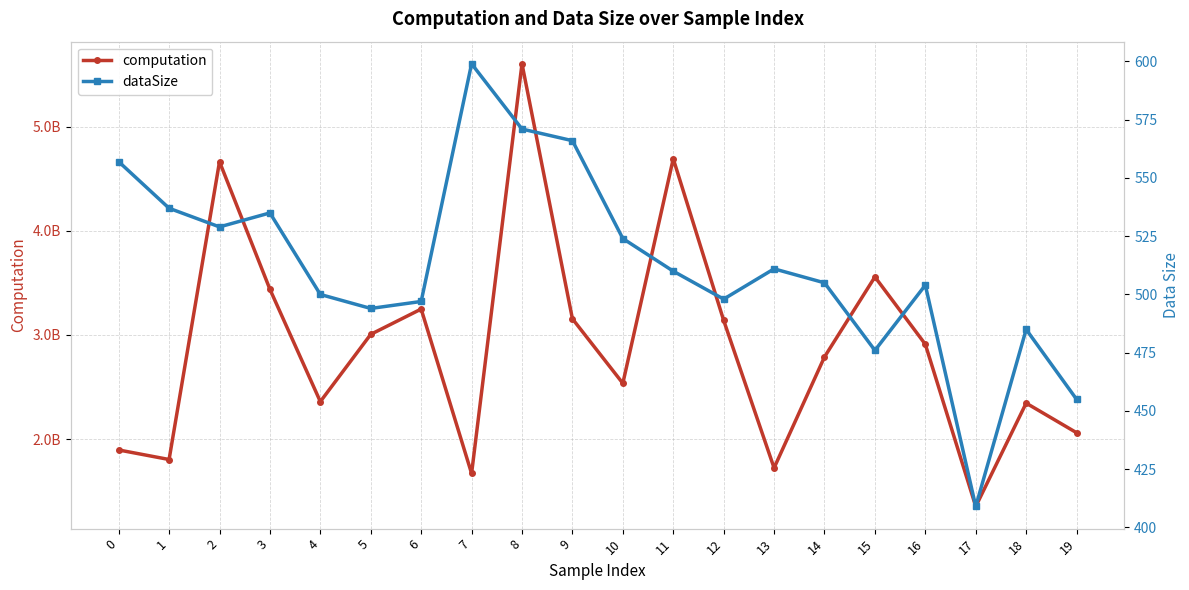

Which series has the largest range (max minus min)?

computation